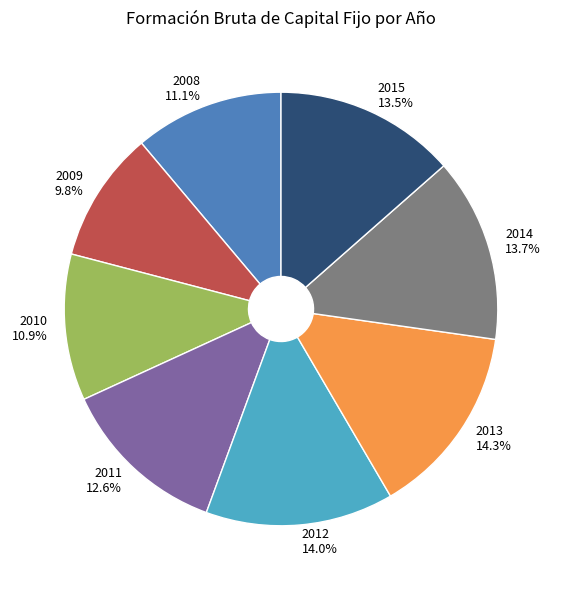

Is 2008 the majority of the pie?

No